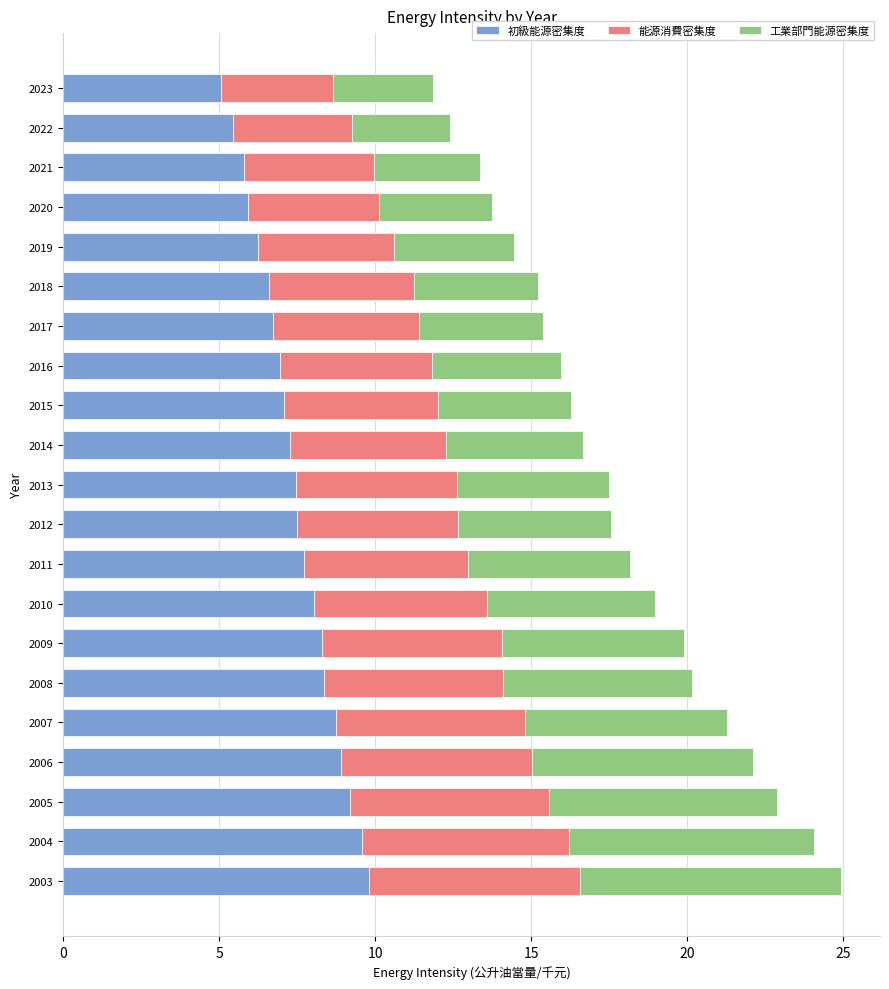

What is the total value across all series at 2018?

15.2